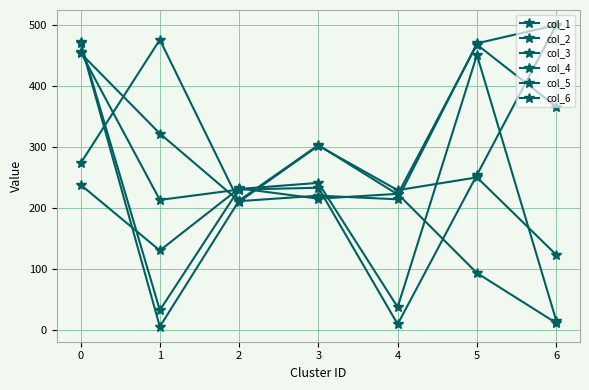

At which category does the chart reach its minimum across all series?

1